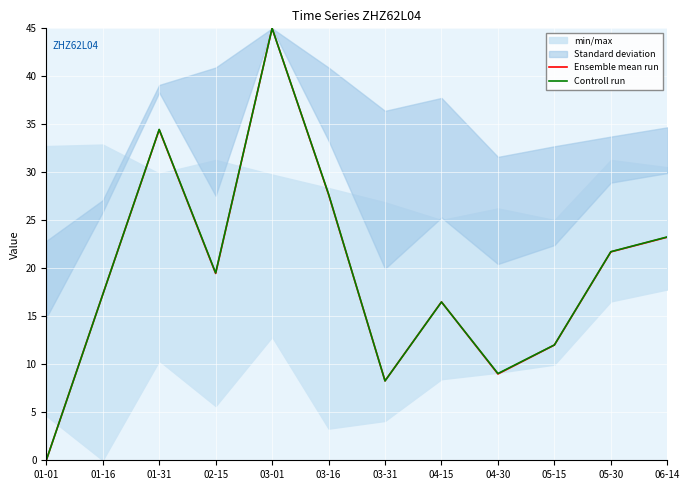

Where does the Ensemble mean run series first go above 19?

01-31